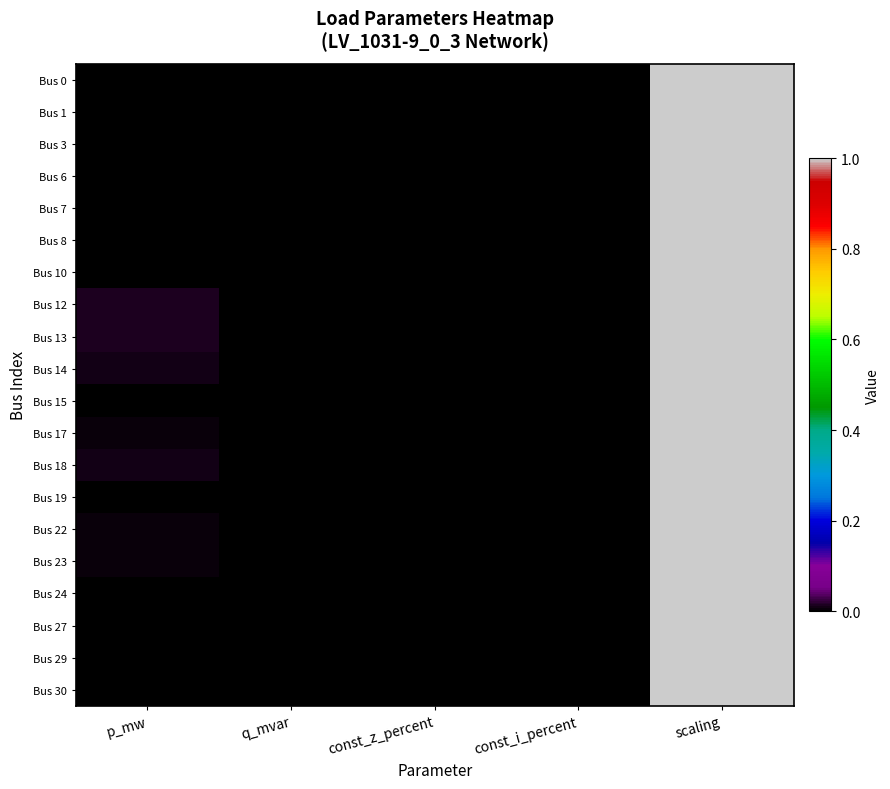

What is the total value across all series at p_mw?

0.1